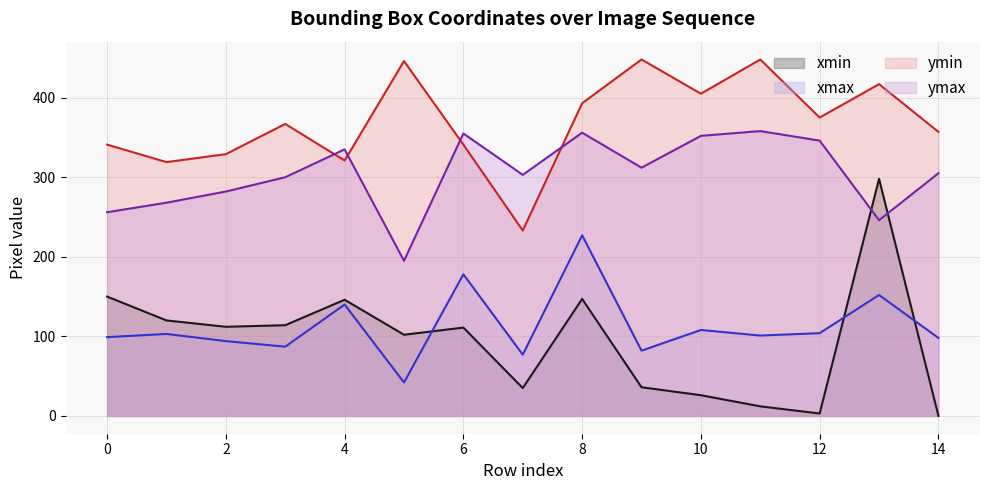

What is the maximum value for xmax?

227